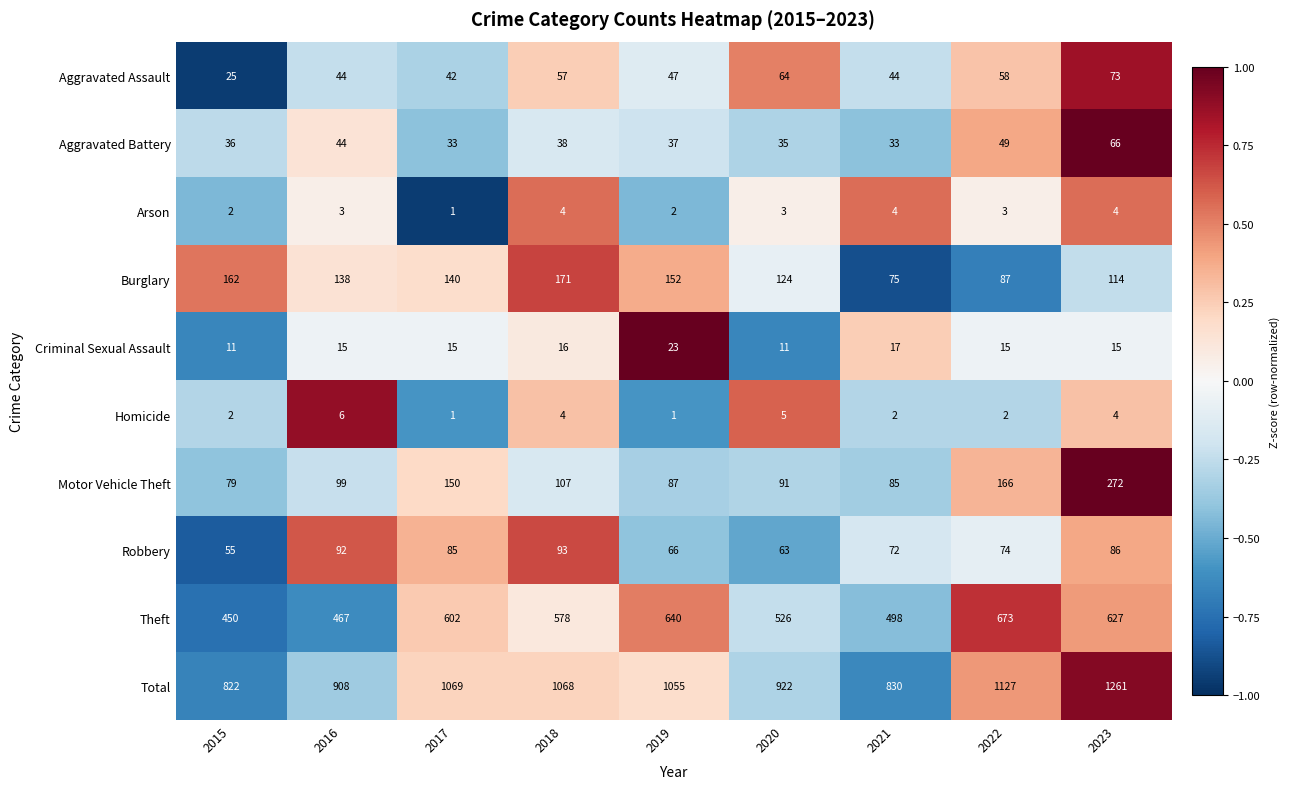

What is the minimum value shown in the chart?

1